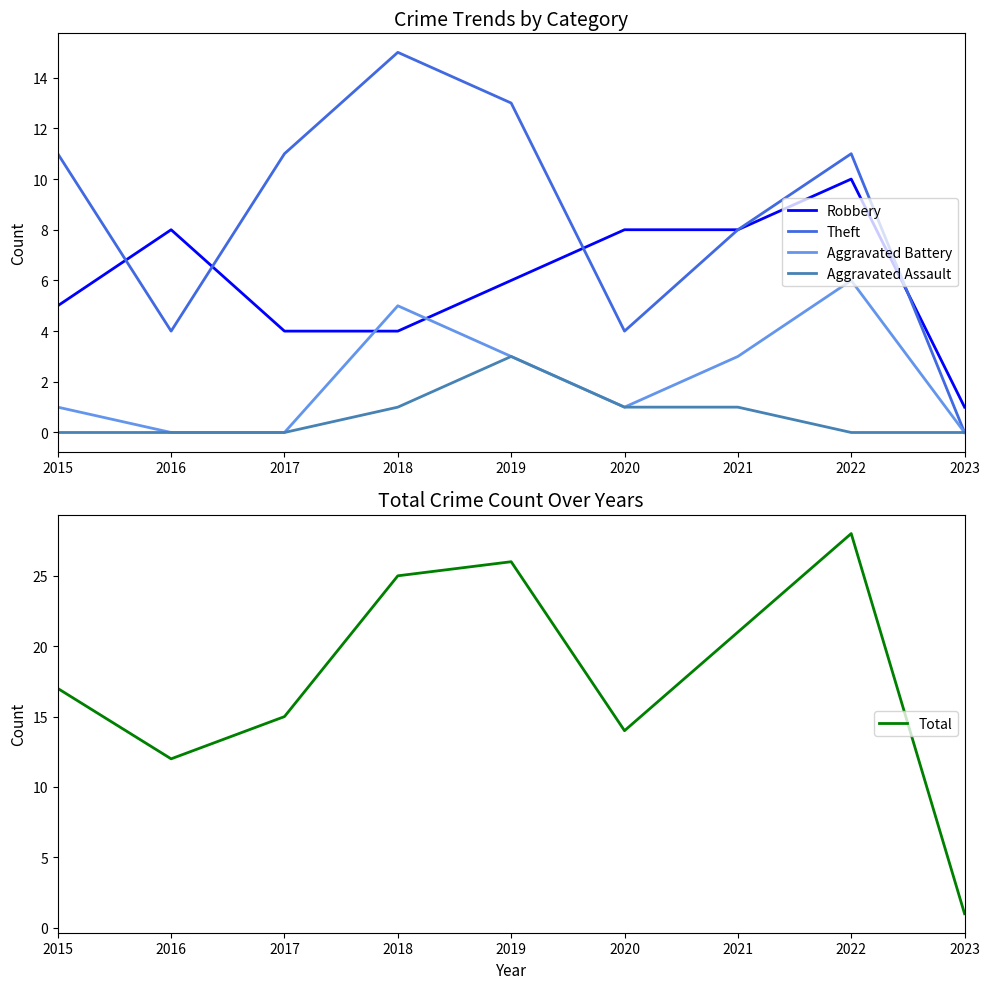

What is the maximum value for Theft?

15